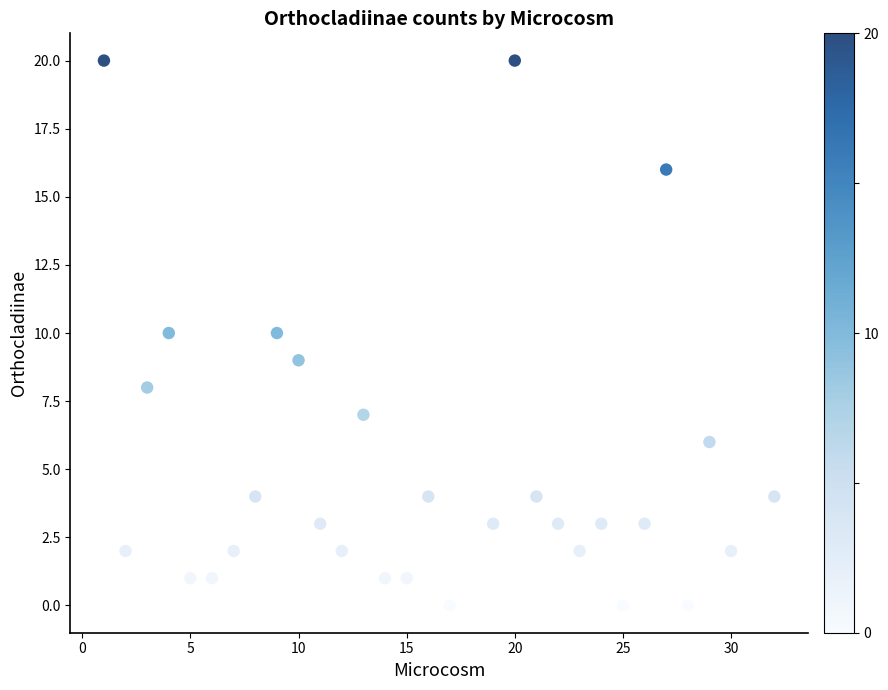

What is the range of X values (max minus min)?

31